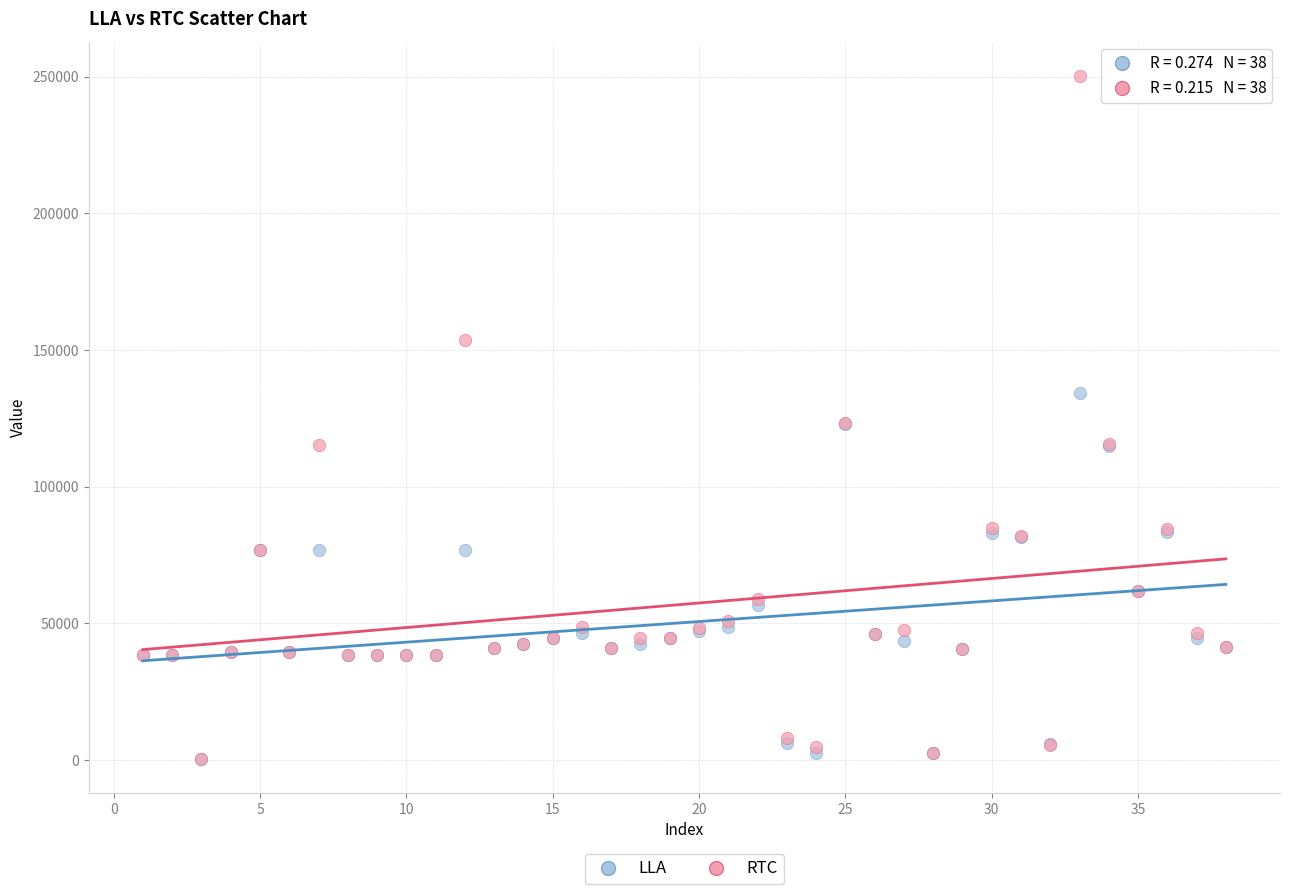

What are all the series names shown in the legend?

LLA, RTC